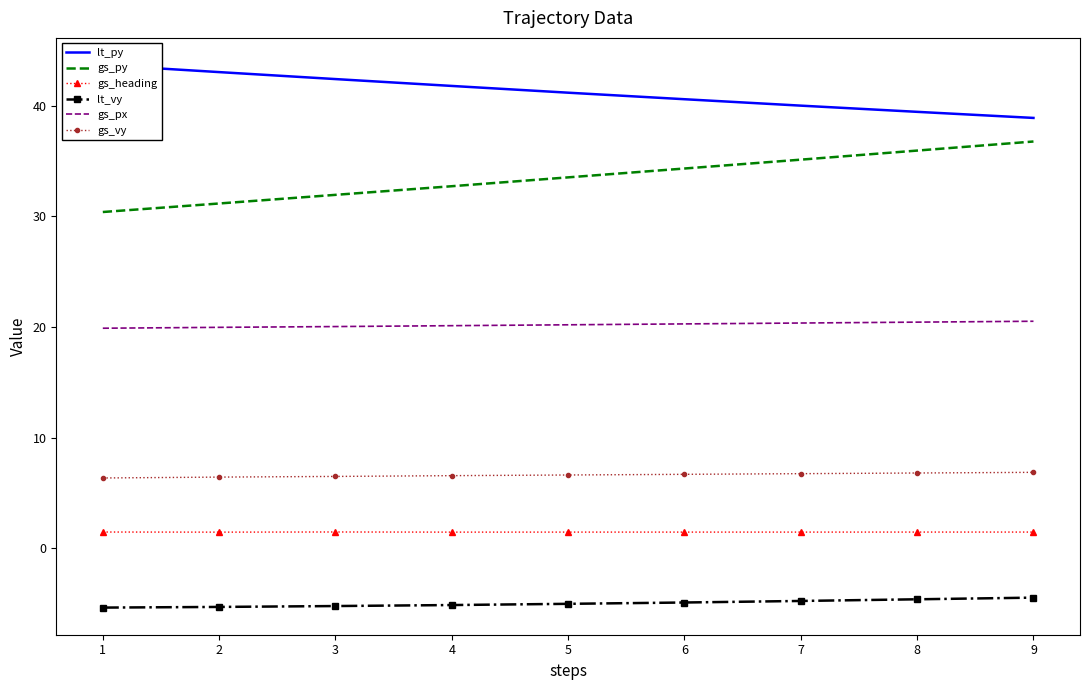

The lt_vy series shows -5.1 at 4. True or false?

True